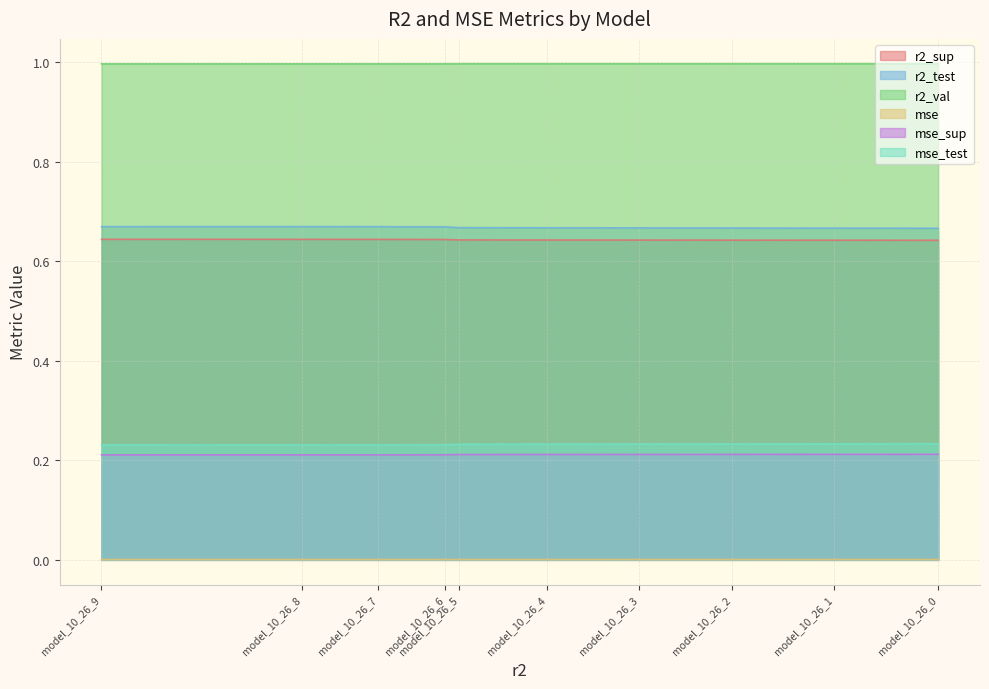

Reading left to right, list all the values displayed in this chart.

r2_sup: 0.6	0.6	0.6	0.6	0.6	0.6	0.6	0.6	0.6	0.6
r2_test: 0.7	0.7	0.7	0.7	0.7	0.7	0.7	0.7	0.7	0.7
r2_val: 1.0	1.0	1.0	1.0	1.0	1.0	1.0	1.0	1.0	1.0
mse: 0.0	0.0	0.0	0.0	0.0	0.0	0.0	0.0	0.0	0.0
mse_sup: 0.2	0.2	0.2	0.2	0.2	0.2	0.2	0.2	0.2	0.2
mse_test: 0.2	0.2	0.2	0.2	0.2	0.2	0.2	0.2	0.2	0.2